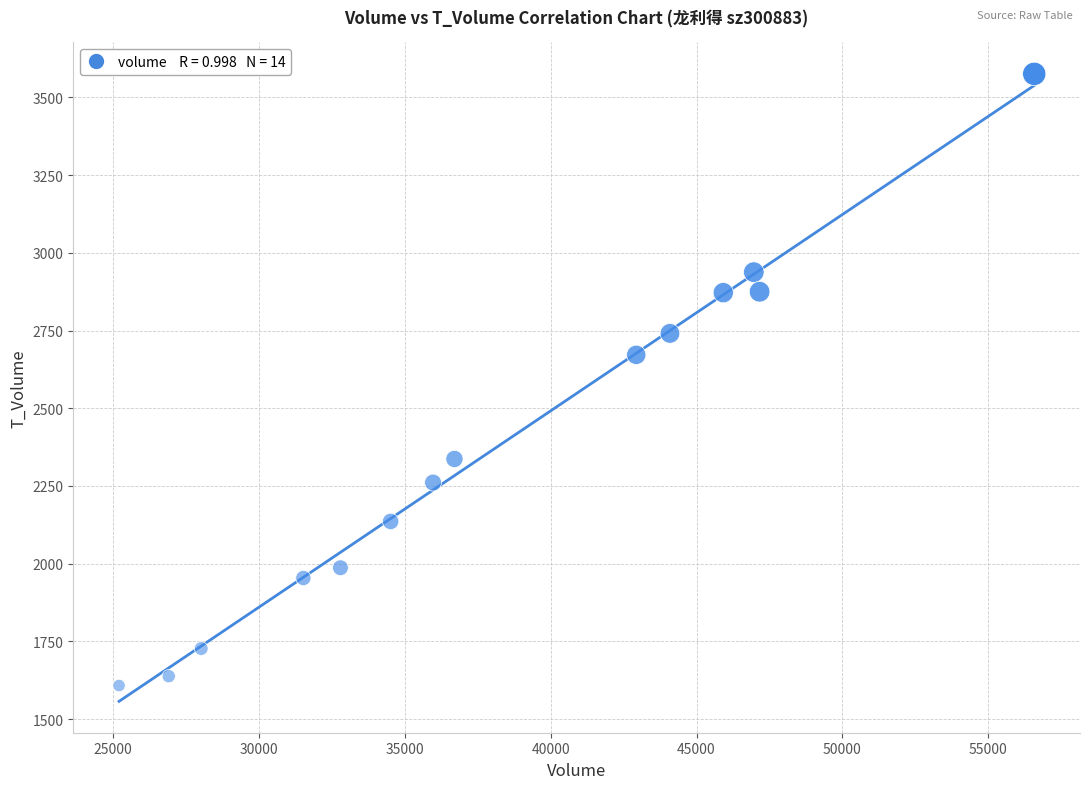

What Y value in the scatter plot is closest to 2592?

2672